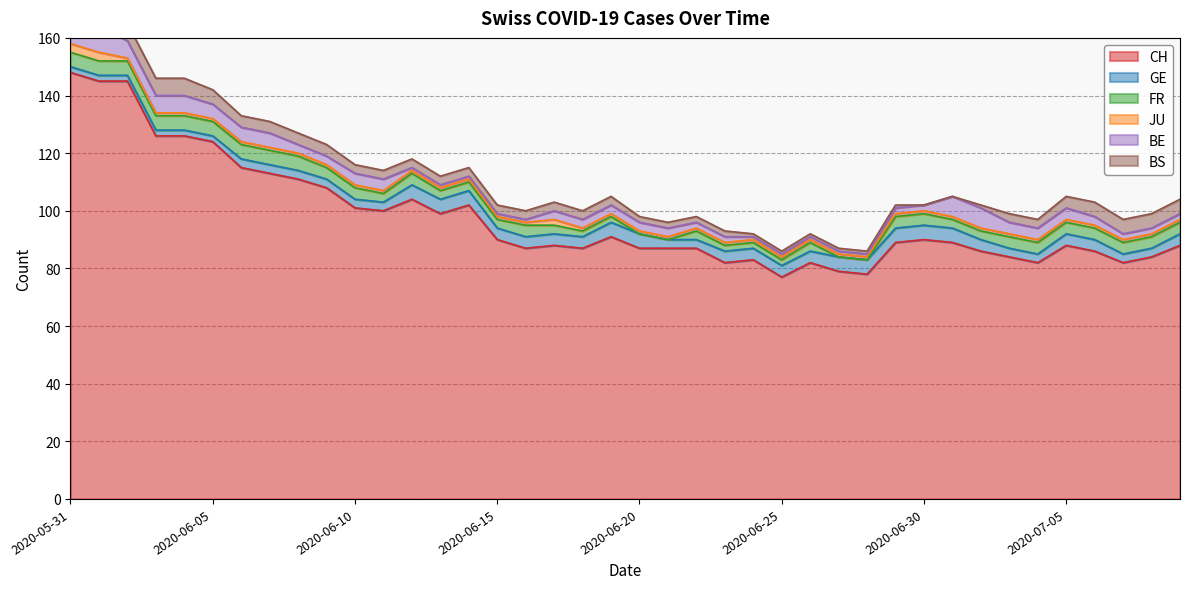

What is the average value of the FR series?

3